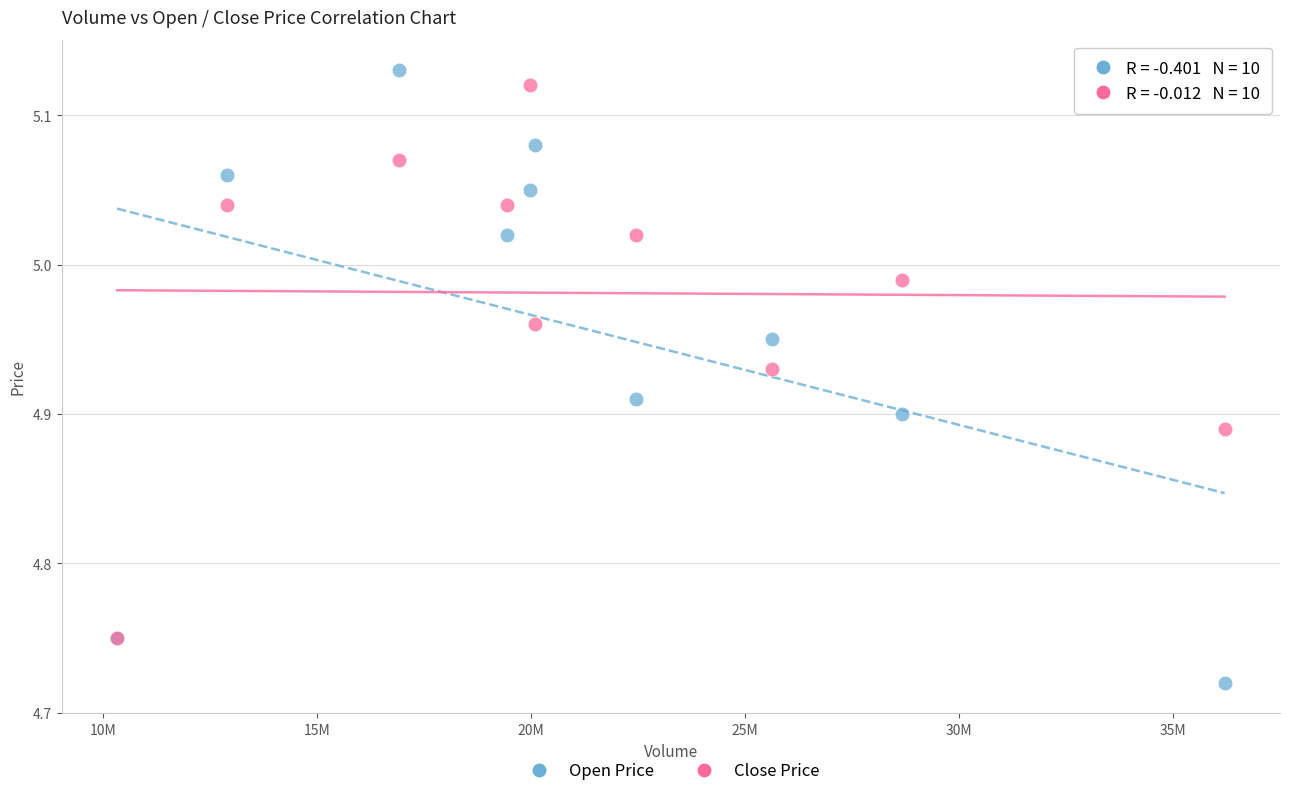

What are all the series names shown in the legend?

Open Price, Close Price